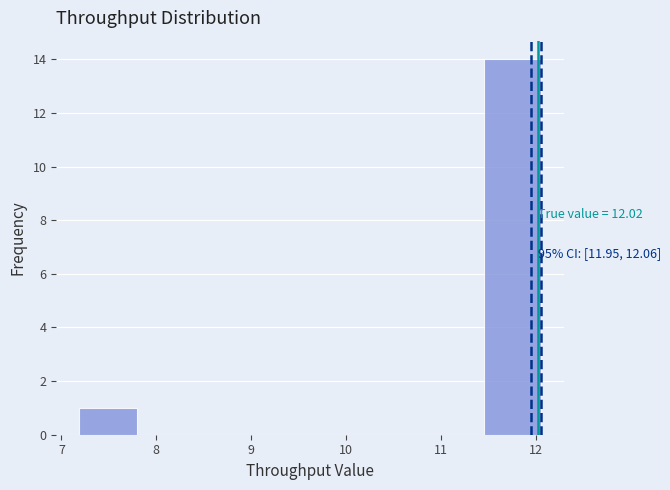

Over which range of the x-axis is the bar tallest?

11.5 to 12.1